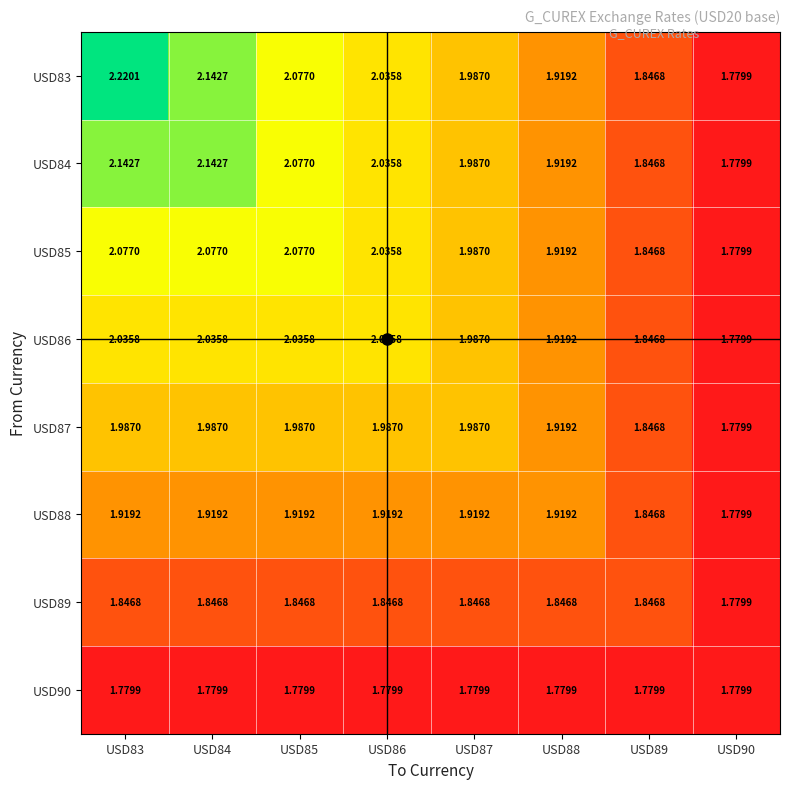

Is the value of USD90 at USD88 greater than the value of USD83 at USD87?

No